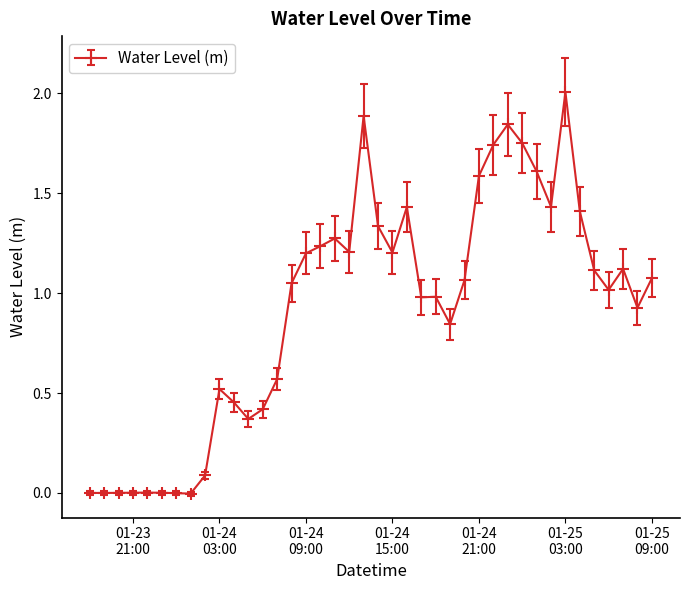

What is the maximum value shown in the chart?

2.0